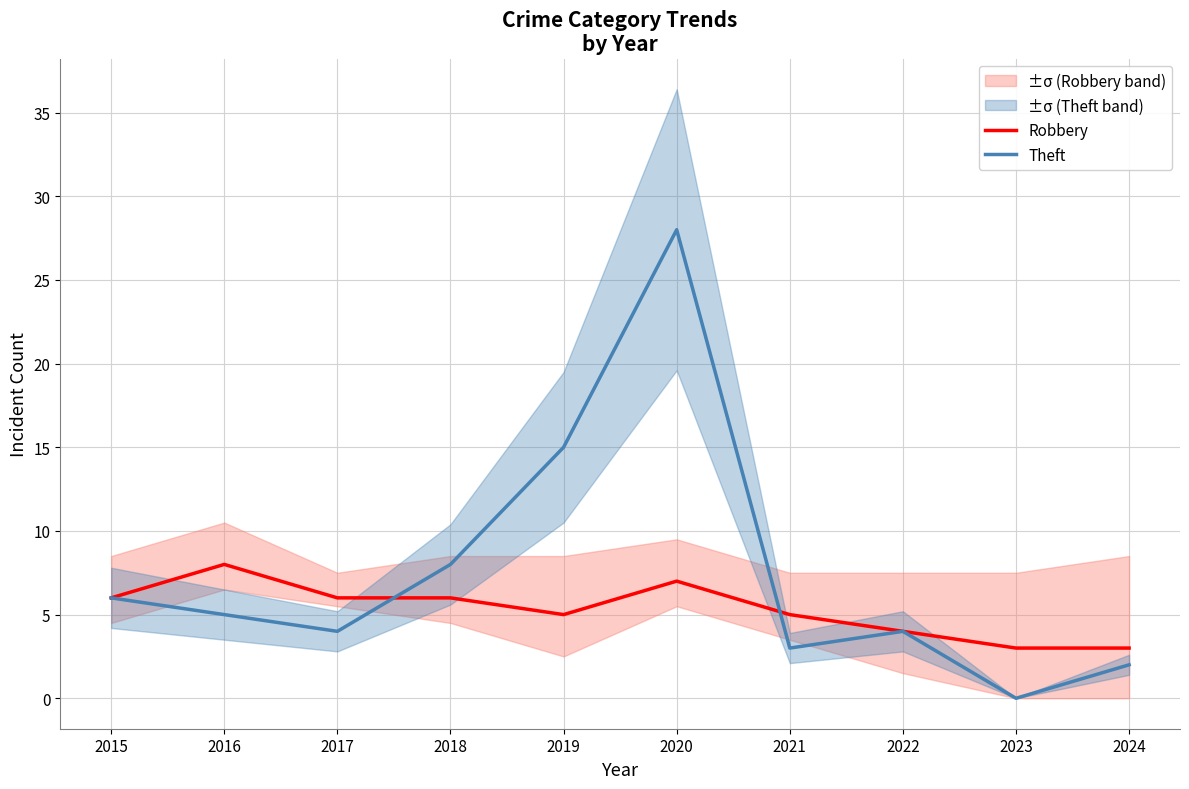

Is it true that Theft equals 3 at 2021?

True